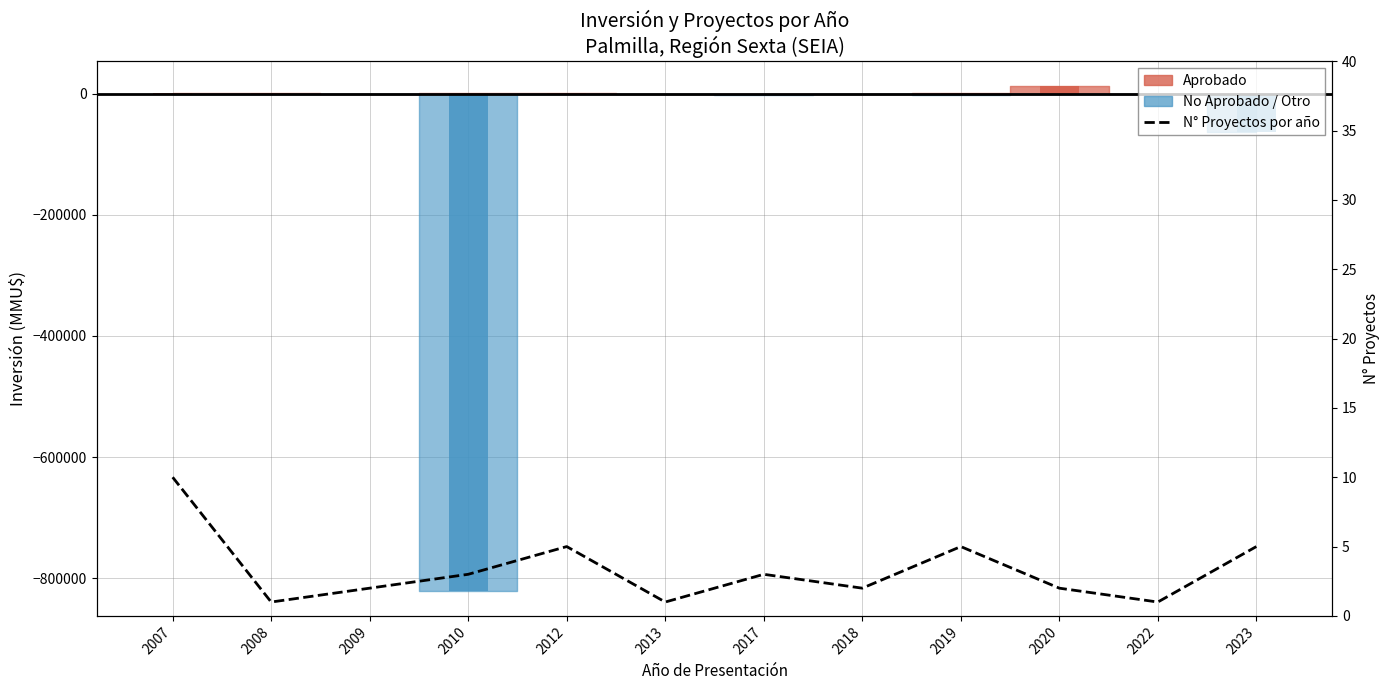

What is the difference between the maximum and second lowest values?

9